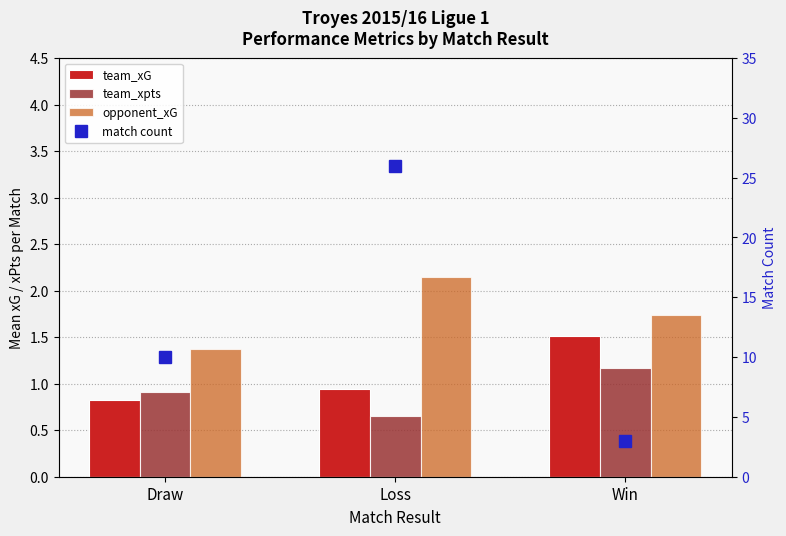

Does the chart contain stacked bars?

No